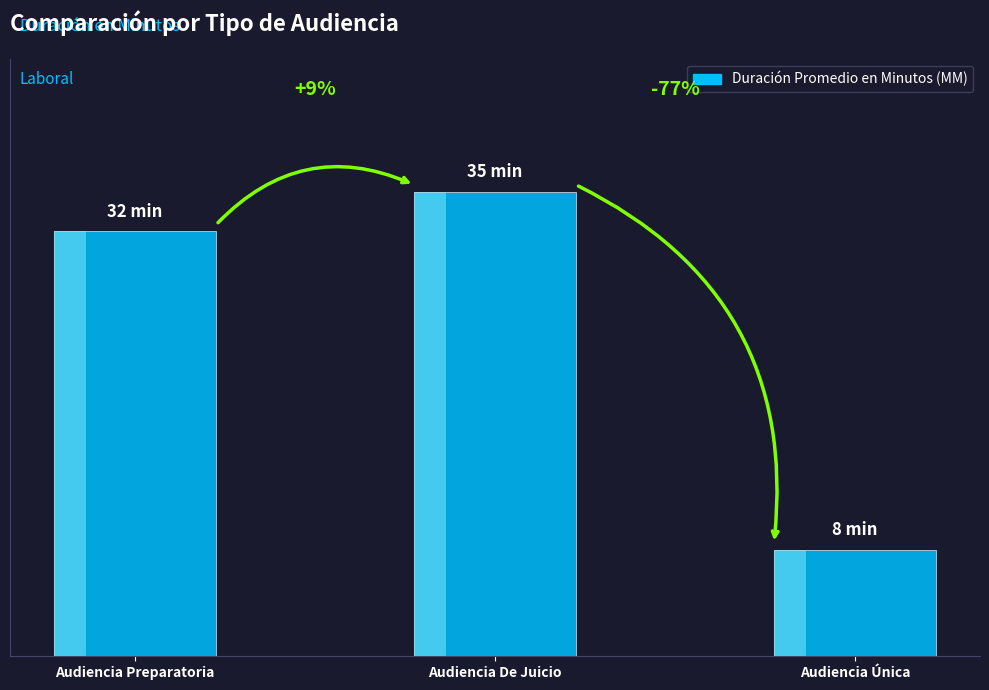

What is the sum of all values?

75